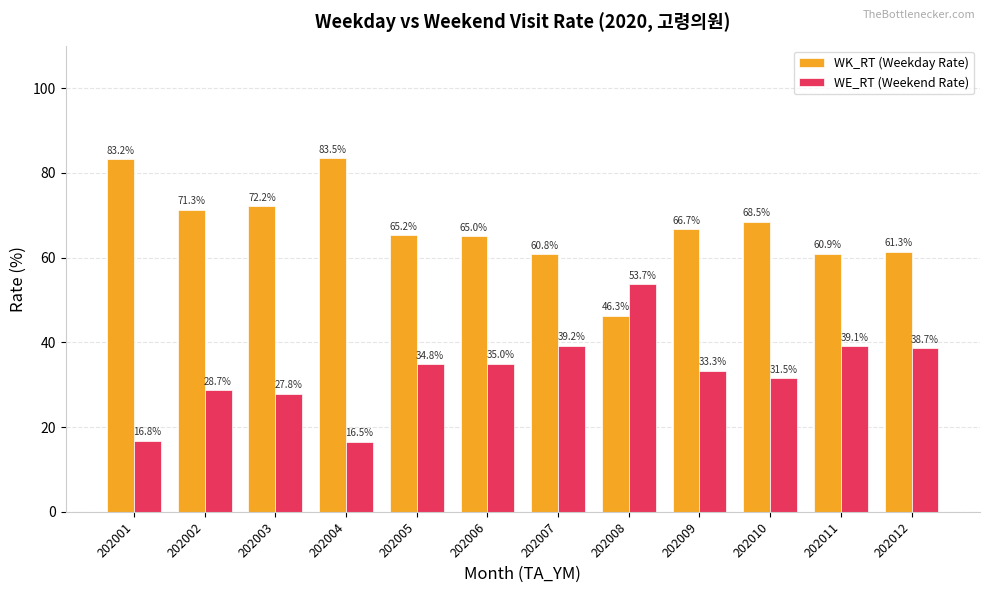

At which label does WK_RT (Weekday Rate) reach its minimum?

202008